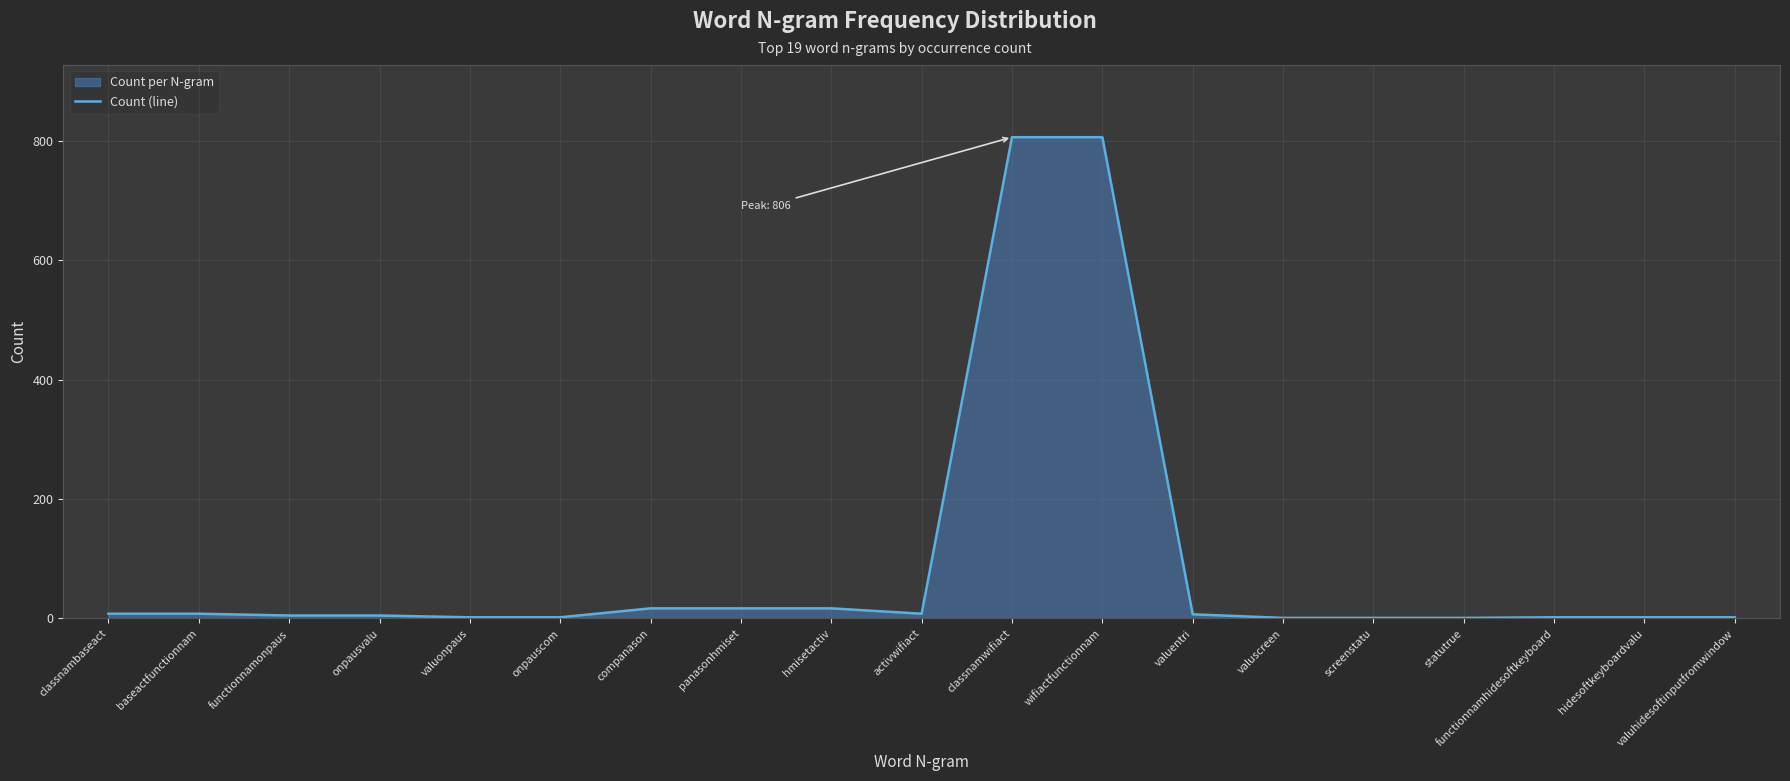

How many interior local valleys (lower than both neighbors) does the data have?

1